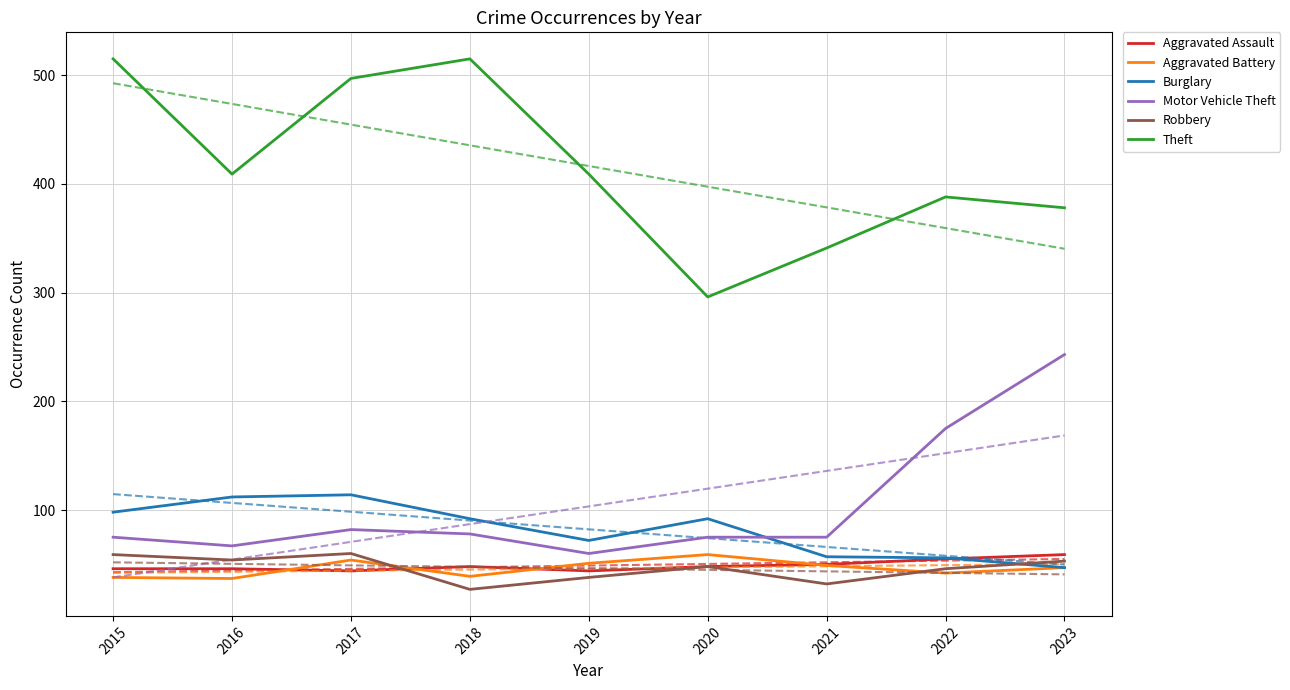

Reading right to left, what are all the values shown in this chart?

Aggravated Assault: 2023=59	2022=55	2021=50	2020=48	2019=44	2018=48	2017=44	2016=46	2015=46
Aggravated Battery: 2023=47	2022=42	2021=49	2020=59	2019=51	2018=39	2017=54	2016=37	2015=38
Burglary: 2023=47	2022=56	2021=57	2020=92	2019=72	2018=92	2017=114	2016=112	2015=98
Motor Vehicle Theft: 2023=243	2022=175	2021=75	2020=75	2019=60	2018=78	2017=82	2016=67	2015=75
Robbery: 2023=53	2022=46	2021=32	2020=48	2019=38	2018=27	2017=60	2016=54	2015=59
Theft: 2023=378	2022=388	2021=341	2020=296	2019=409	2018=515	2017=497	2016=409	2015=515